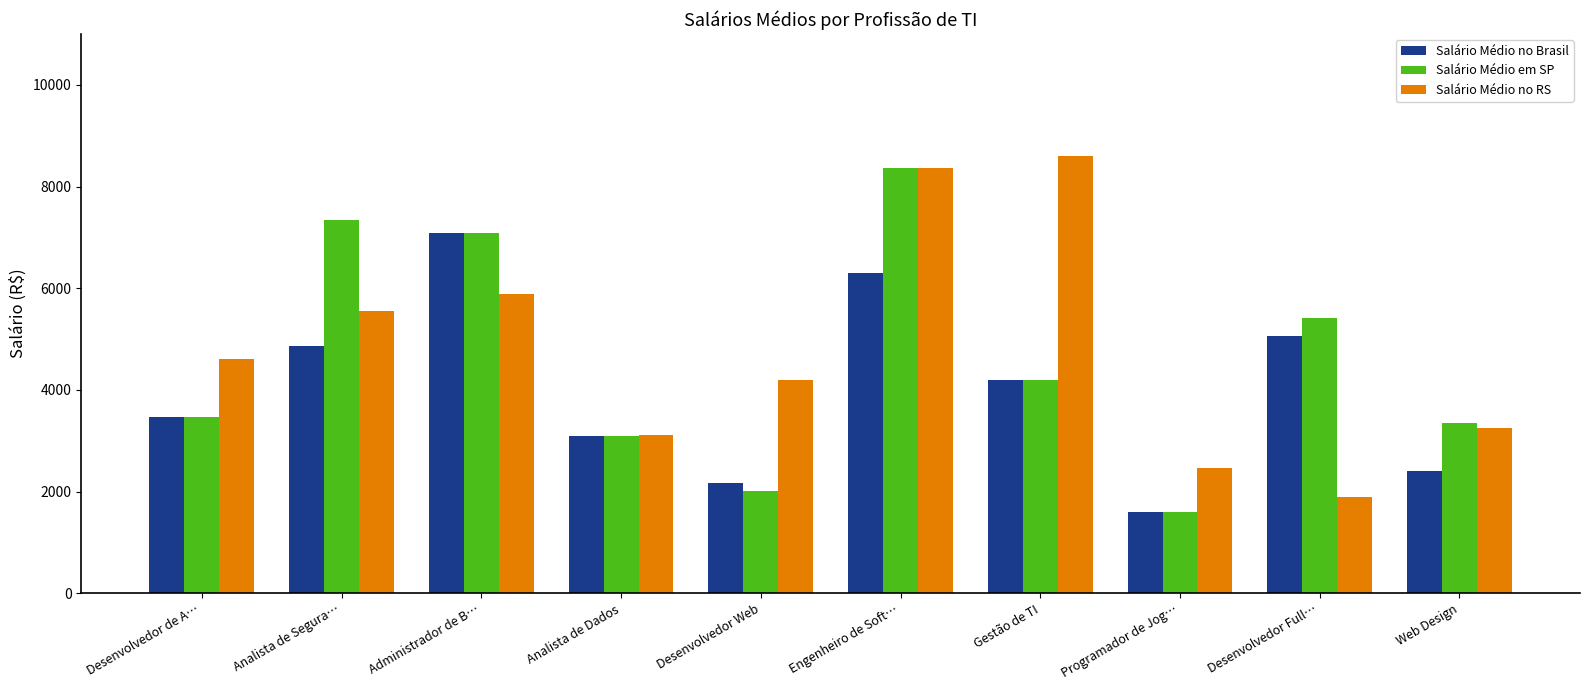

At which category is the sum across all series the highest?

Engenheiro de Soft…